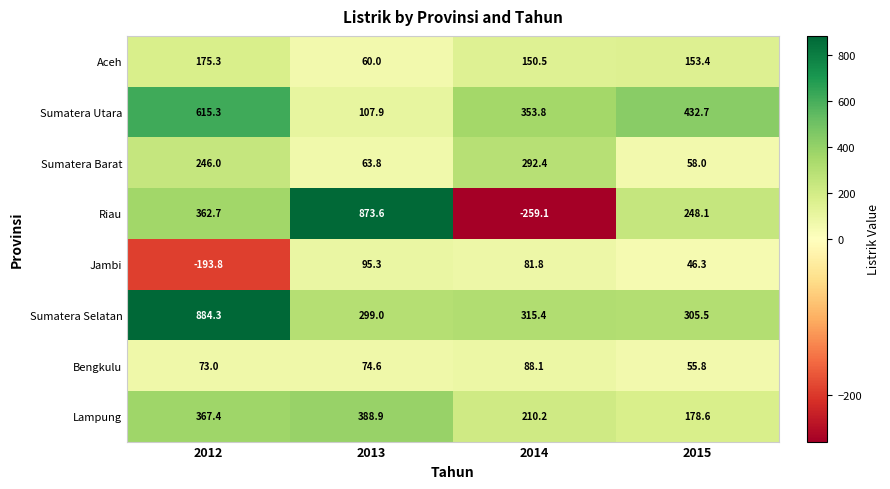

Read the Aceh value at 2014.

150.5